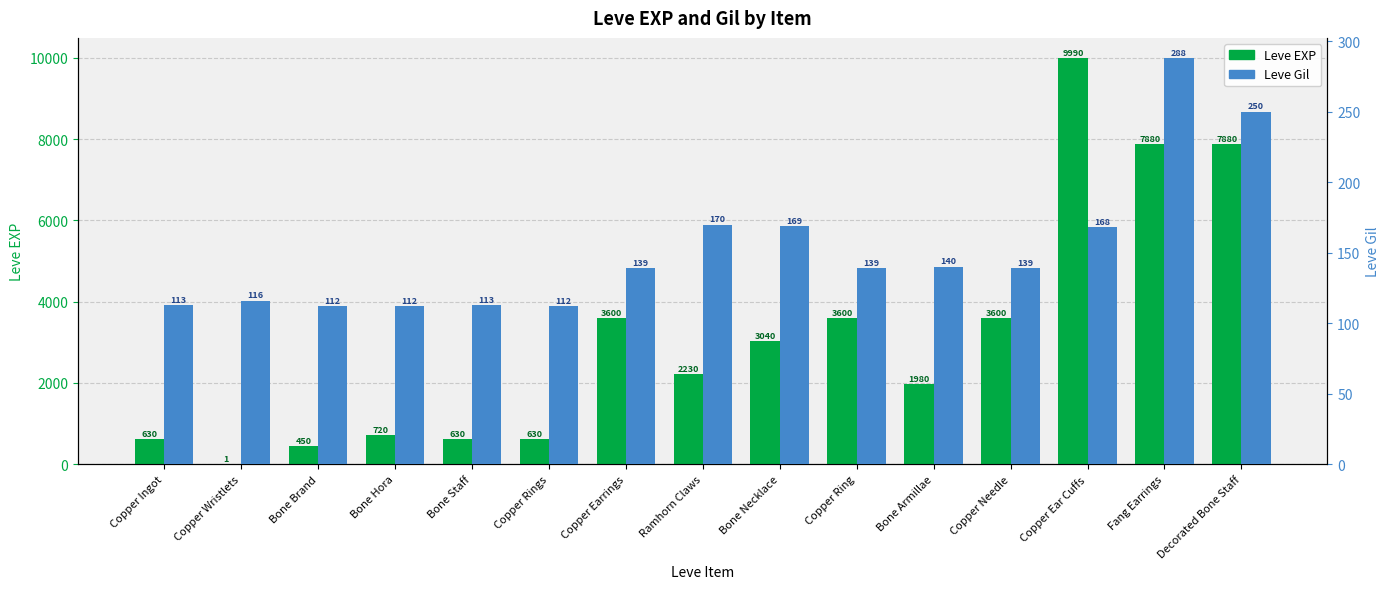

At Bone Brand, list the series in order from largest to smallest.

Leve EXP, Leve Gil